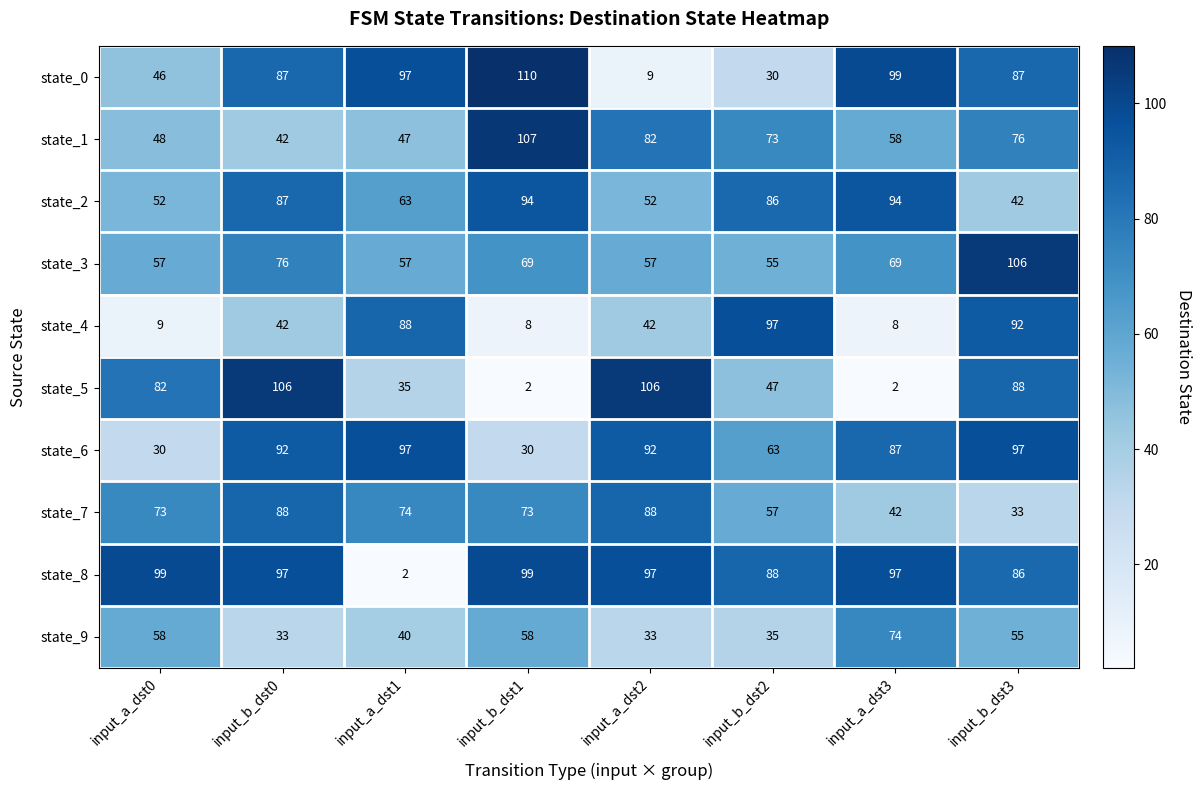

What is the sum of the state_6 values at input_a_dst2 and input_b_dst3?

189